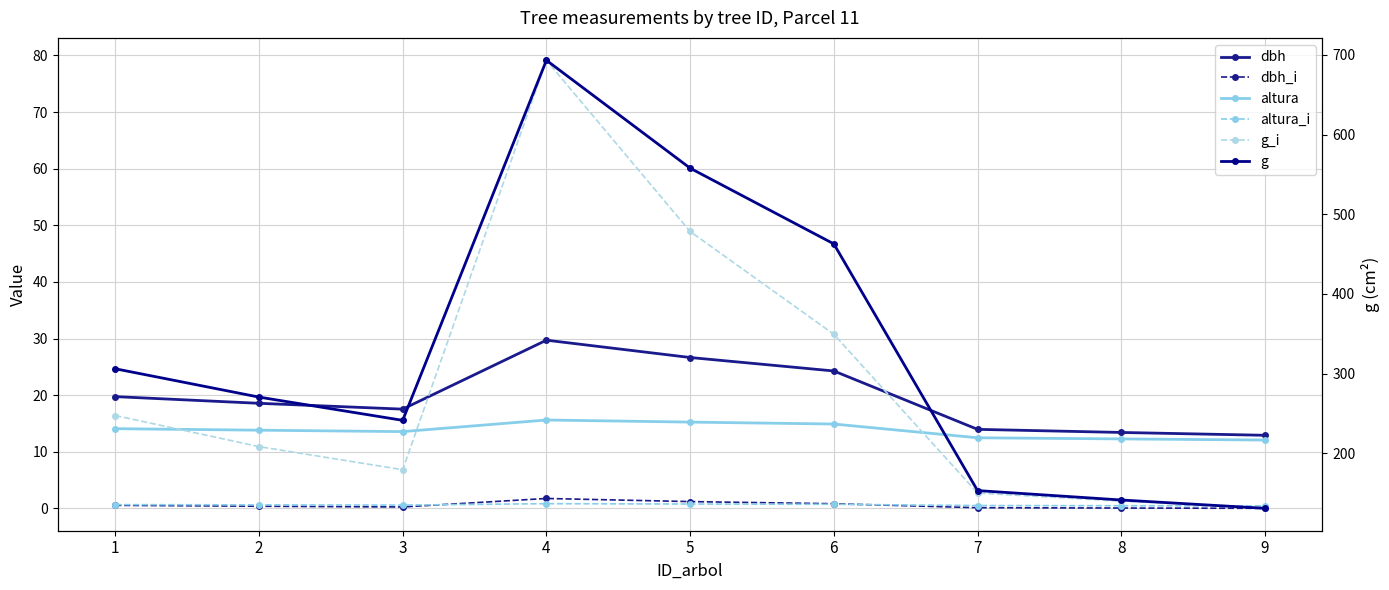

The value of g at 6 is 462.7. True or false?

True